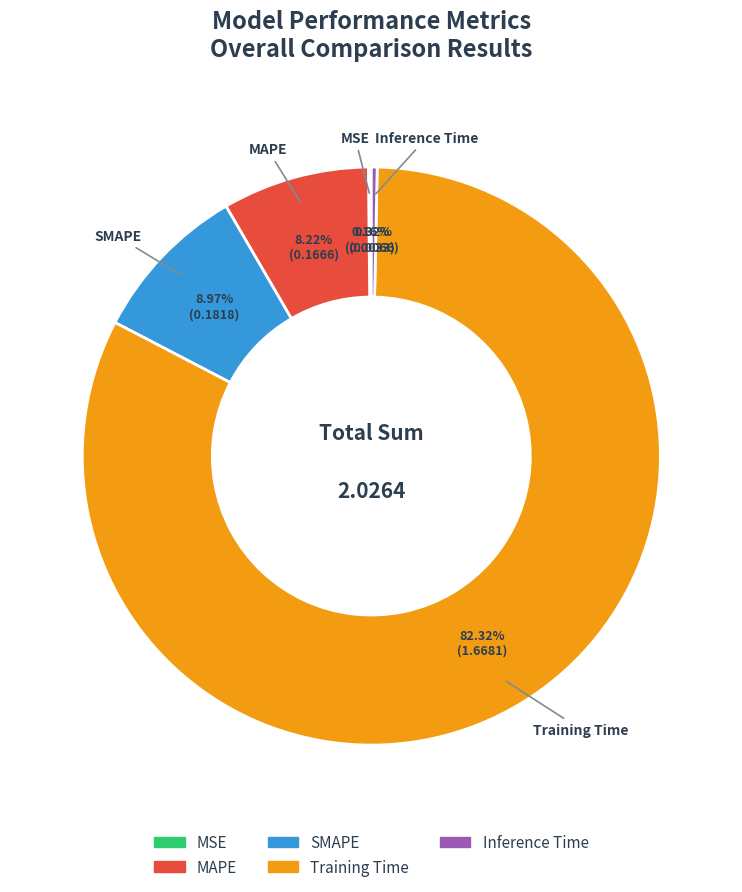

Which category accounts for the majority?

Training Time